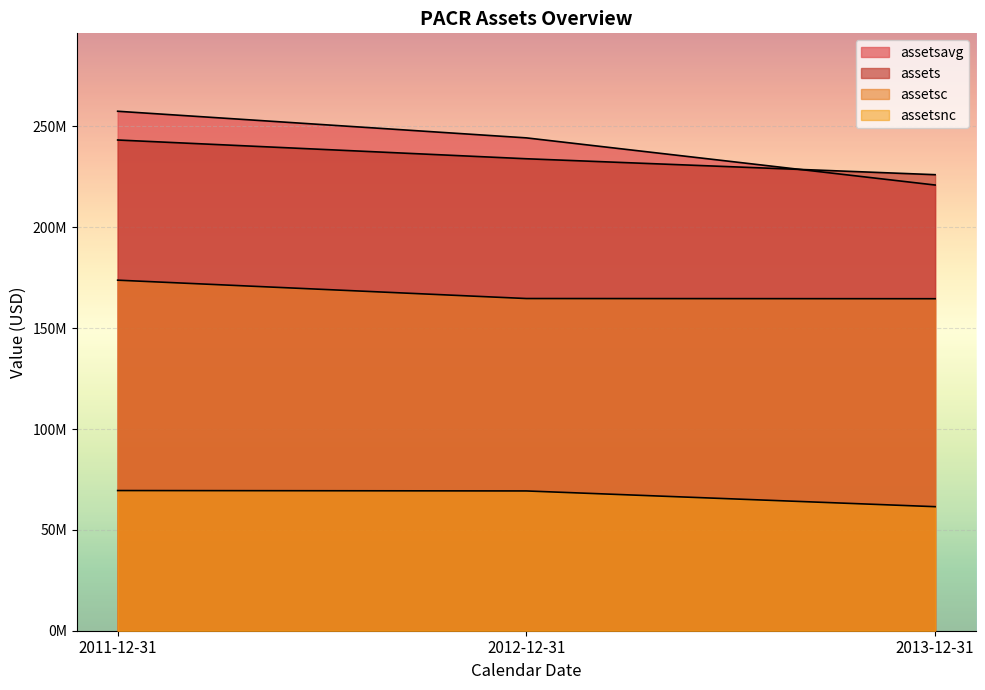

What is the label of the 3rd point from the left?

2013-12-31